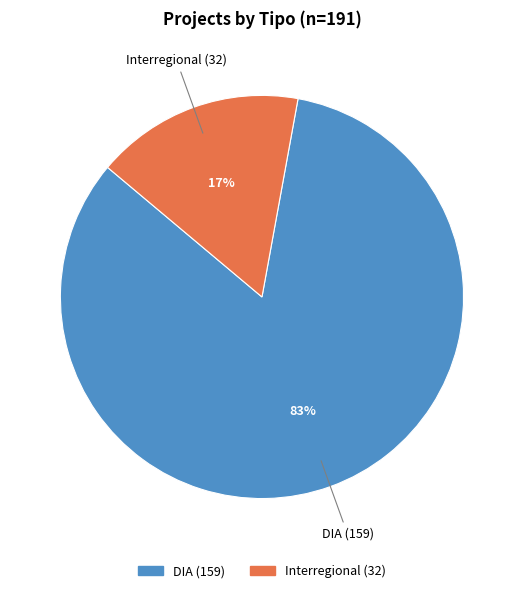

Is the sum of DIA and Interregional greater than half?

Yes